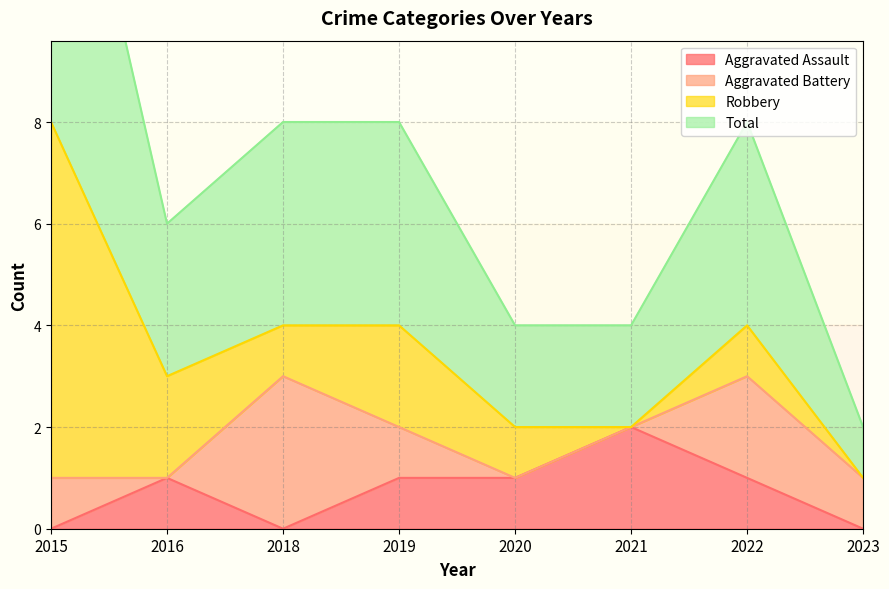

At how many categories does at least one series exceed 4?

1